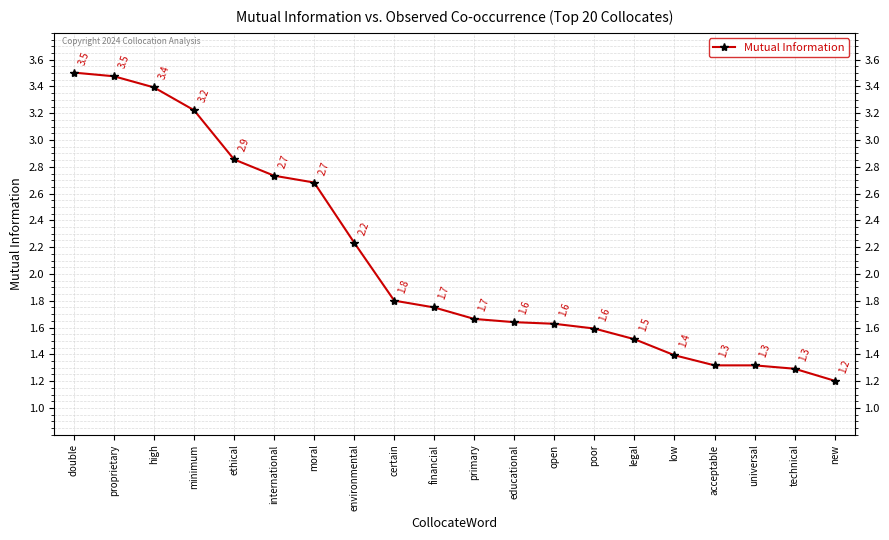

What is the ratio of the value at new to the value at universal?

0.9